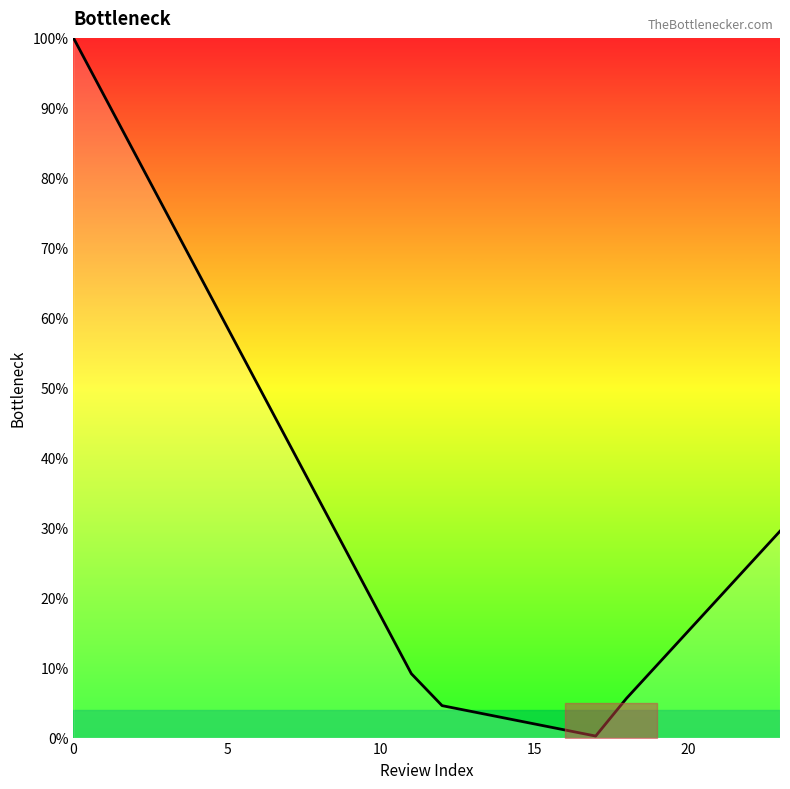

Does the chart display data point markers on the line(s)?

No